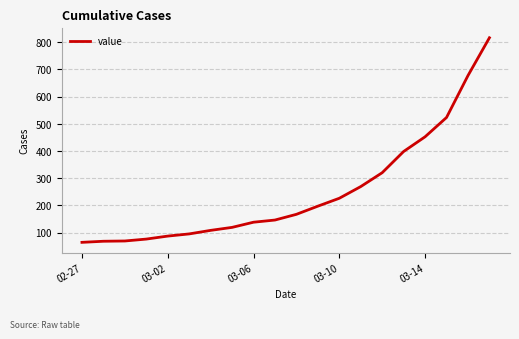

What is the greatest value displayed?

816